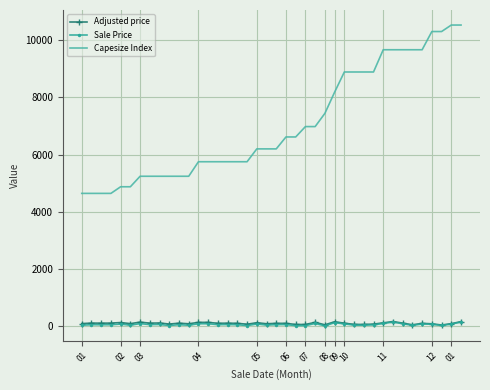

What are all the series names shown in the legend?

Adjusted price, Sale Price, Capesize Index